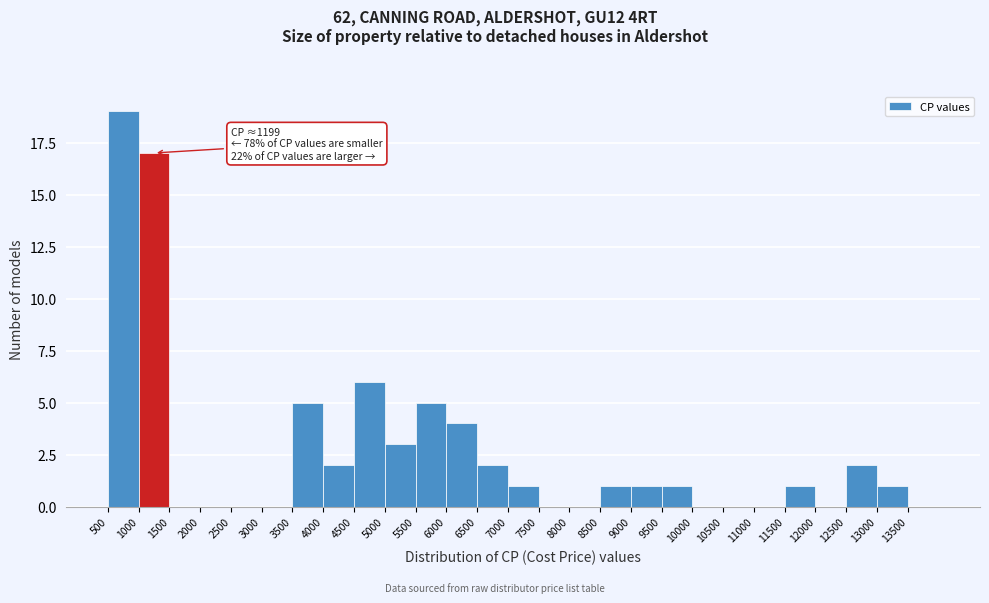

Which range on the x-axis has the tallest bar?

500 to 1000